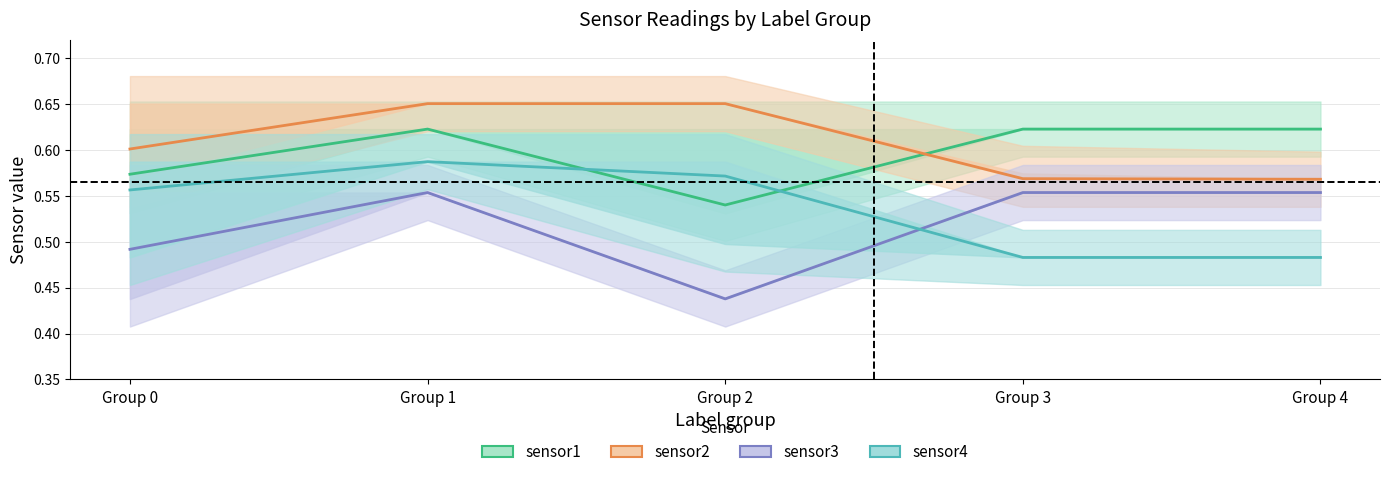

What is the difference between the maximum and minimum values in the sensor4 series?

0.1